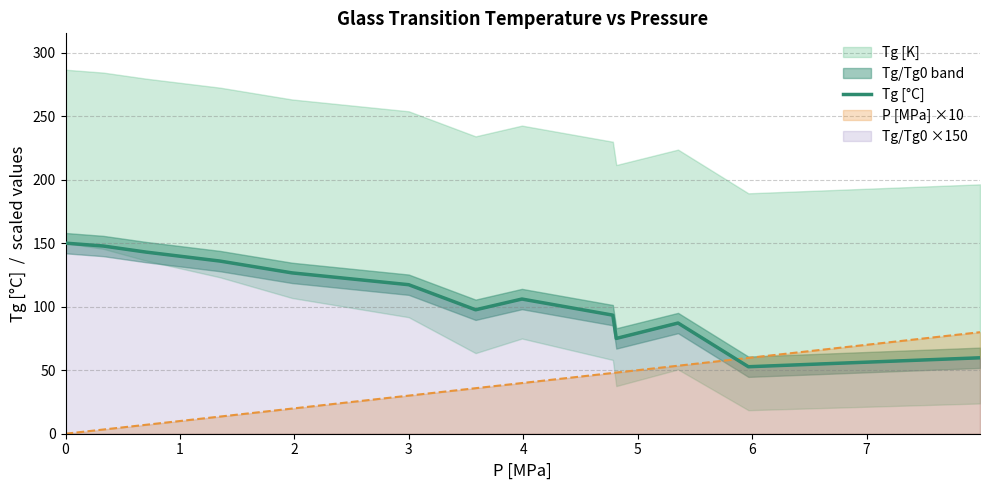

Reading left to right, extract all data points from this chart.

150.0	147.7	143.0	135.9	126.6	117.3	97.6	106.0	93.3	75.0	87.1	52.7	59.8